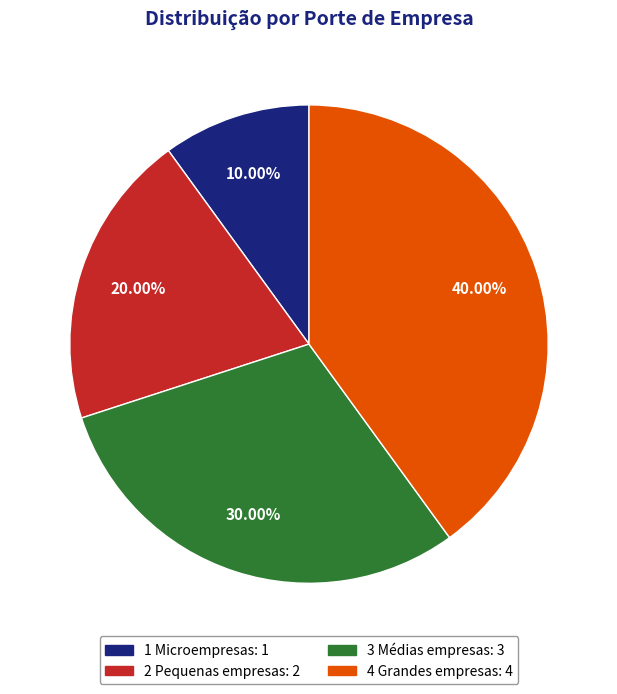

Rank the categories by value from highest to lowest.

4 Grandes empresas, 3 Médias empresas, 2 Pequenas empresas, 1 Microempresas